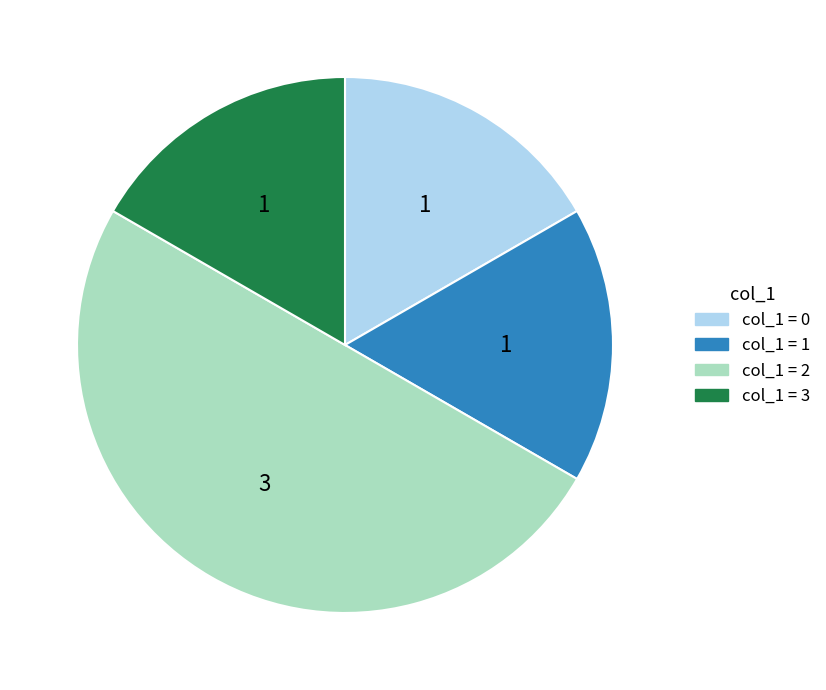

Does col_1 = 3 account for over 50% of the chart?

No